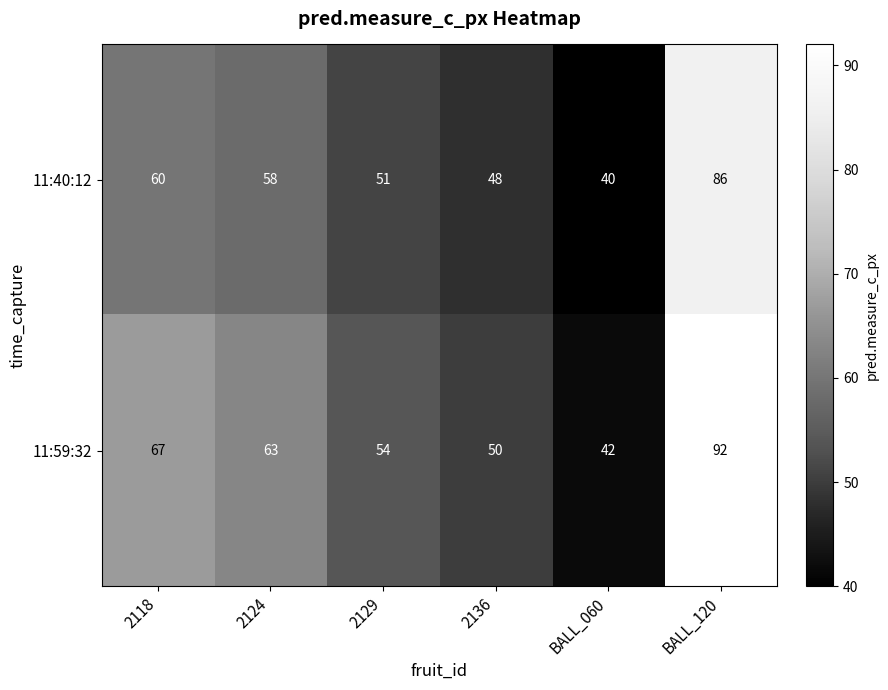

What is the difference between the highest and lowest values at BALL_120?

6